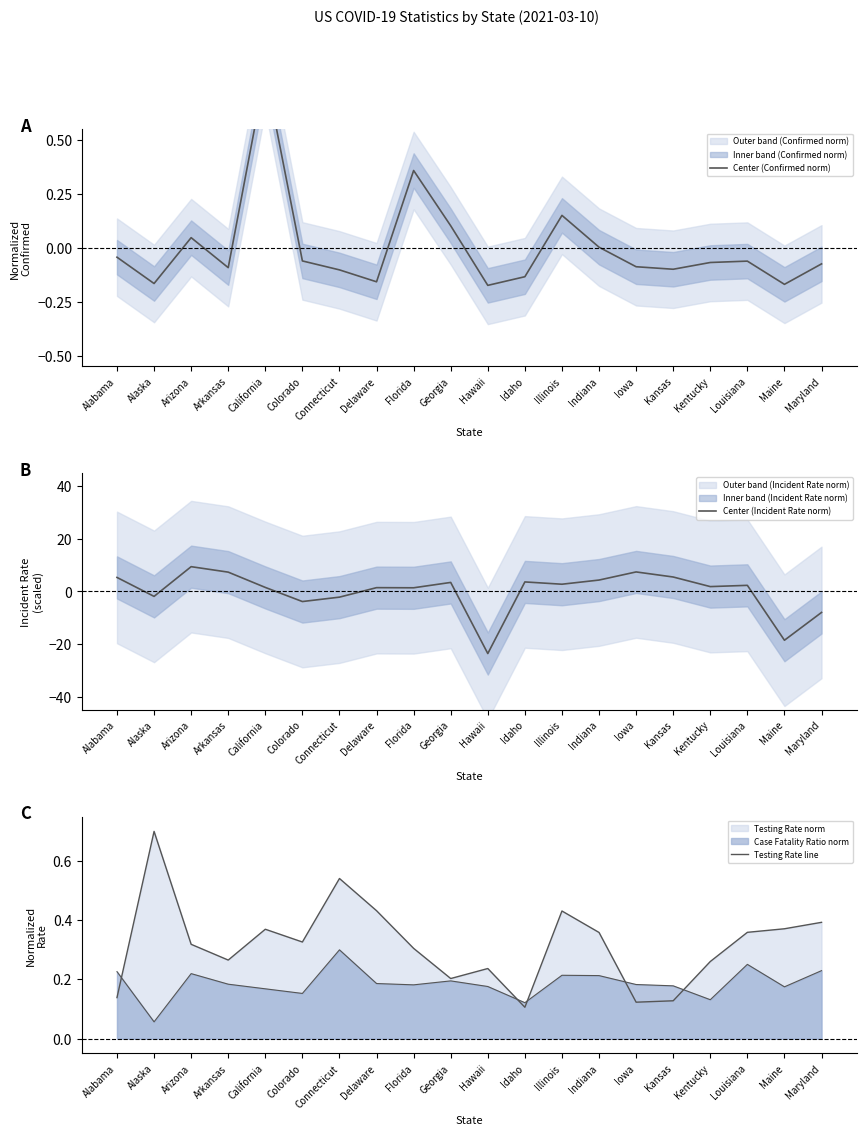

How many lines are shown in the chart?

3